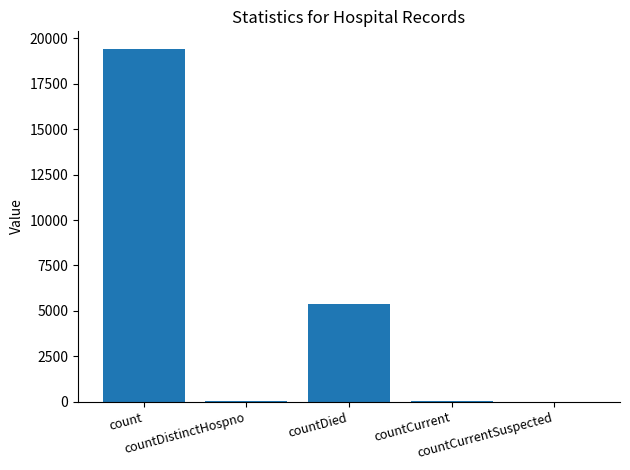

What is the maximum value shown in the chart?

19420